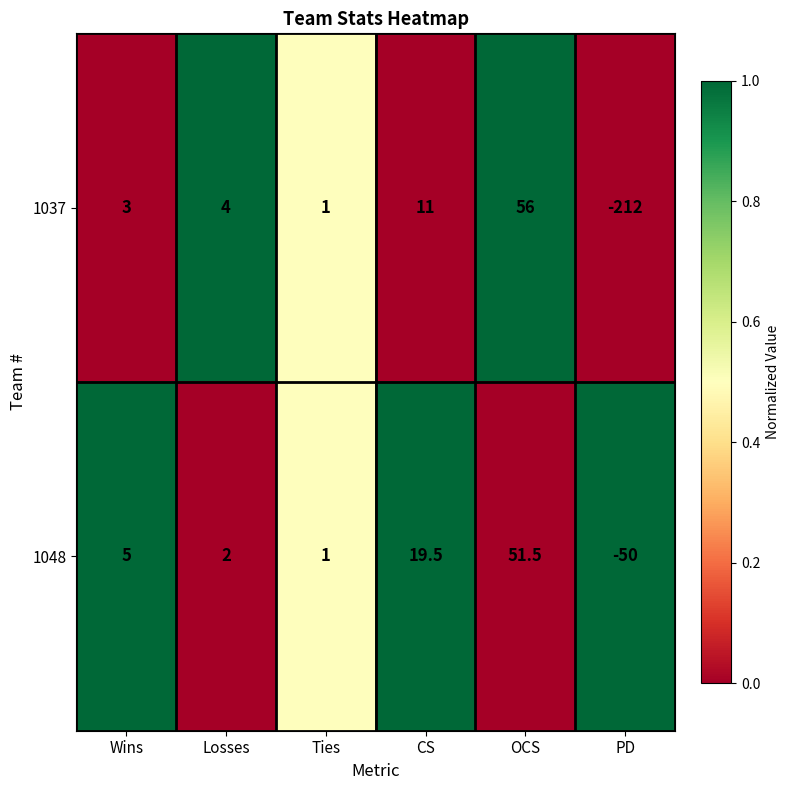

The 1037 series shows 4.0 at Losses. True or false?

True